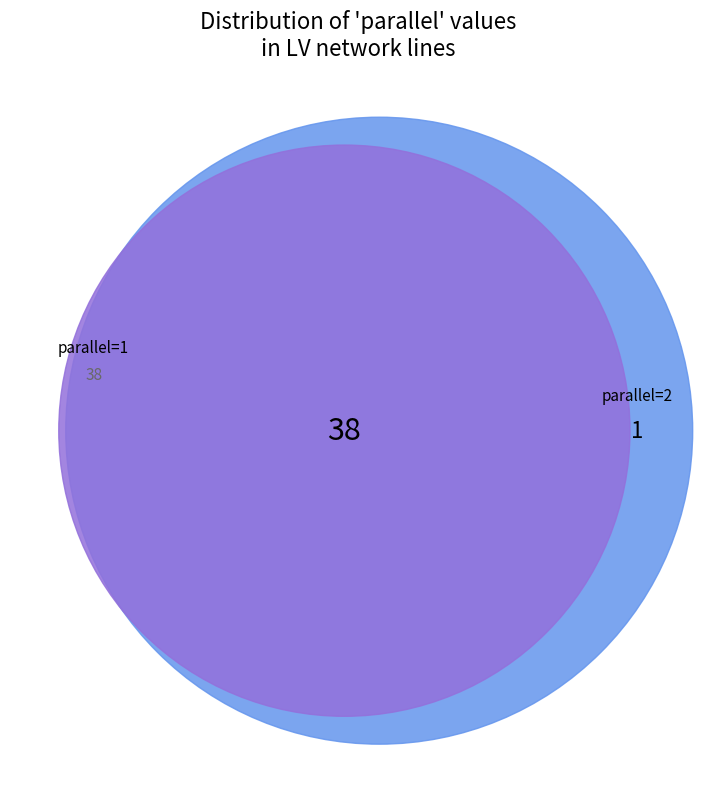

What percentage is the other slice, to the nearest percent?

2%